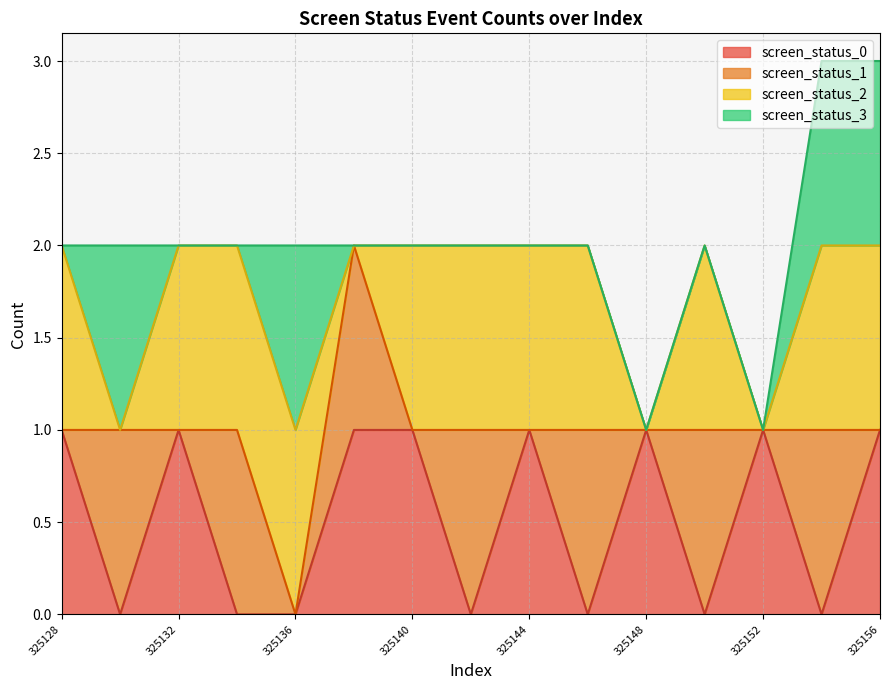

True or false: screen_status_0 has more than 1 points higher than both neighbors.

False